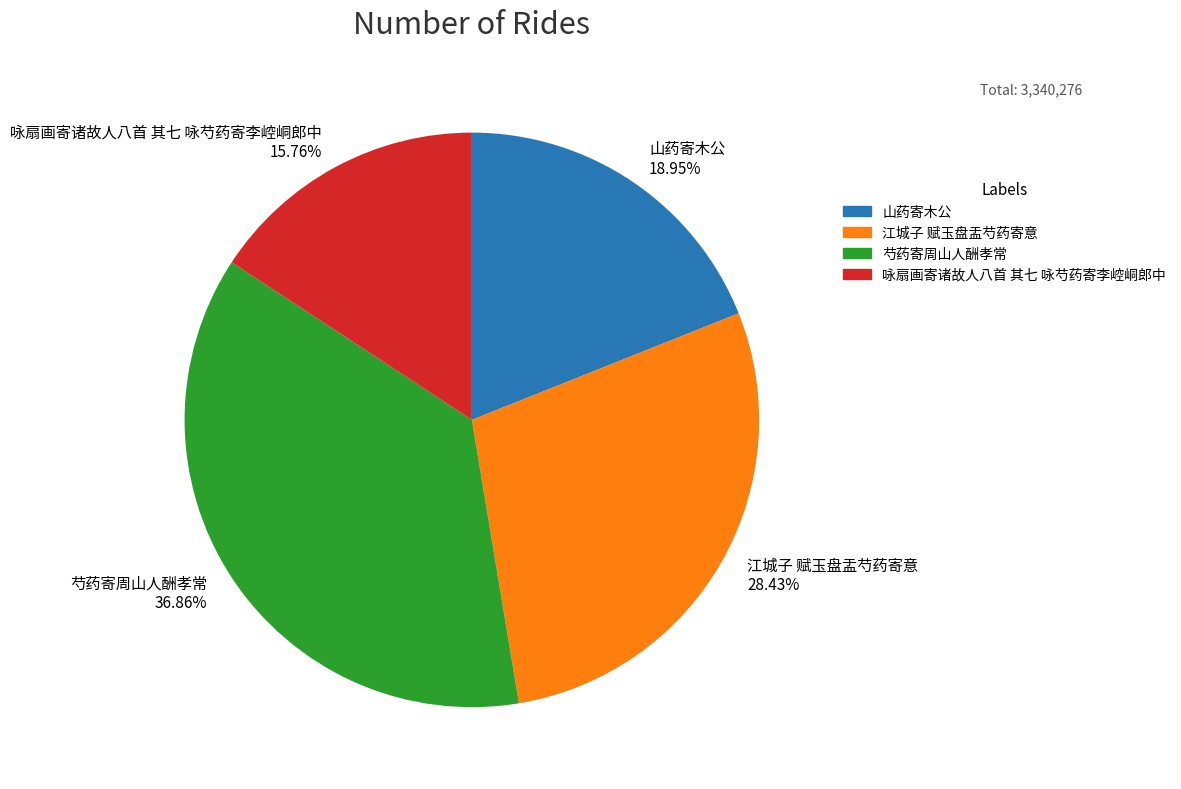

To the nearest percent, what percentage of the pie is 山药寄木公?

19%